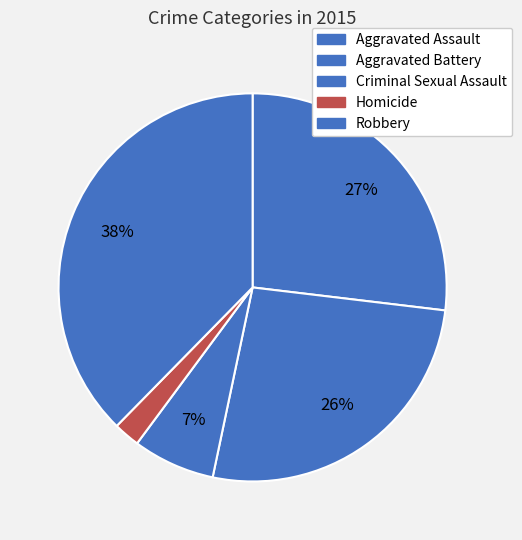

Is it true that Aggravated Assault is 27% of the pie?

True